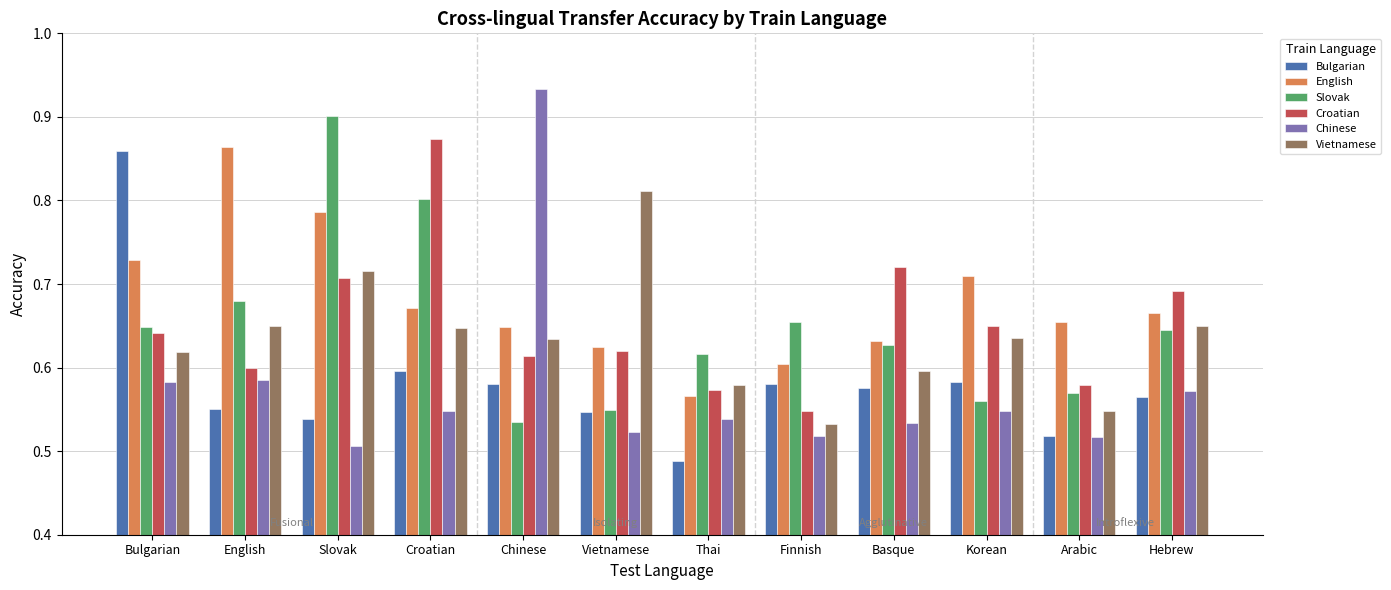

The value of Croatian at Croatian is 0.9. True or false?

True